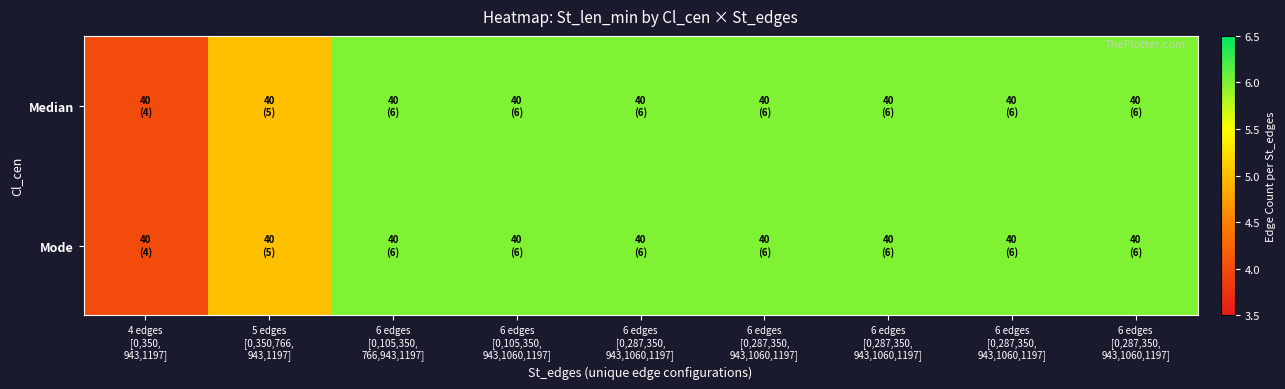

What is the minimum value shown in the chart?

4